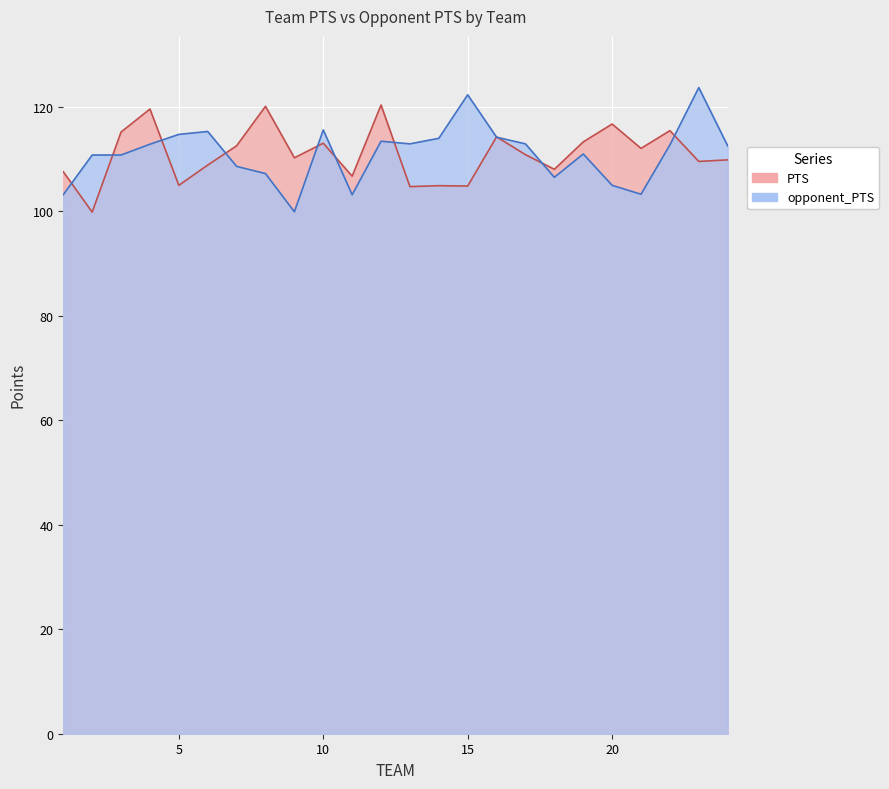

True or false: PTS has a value of 115.2 at 3.

True